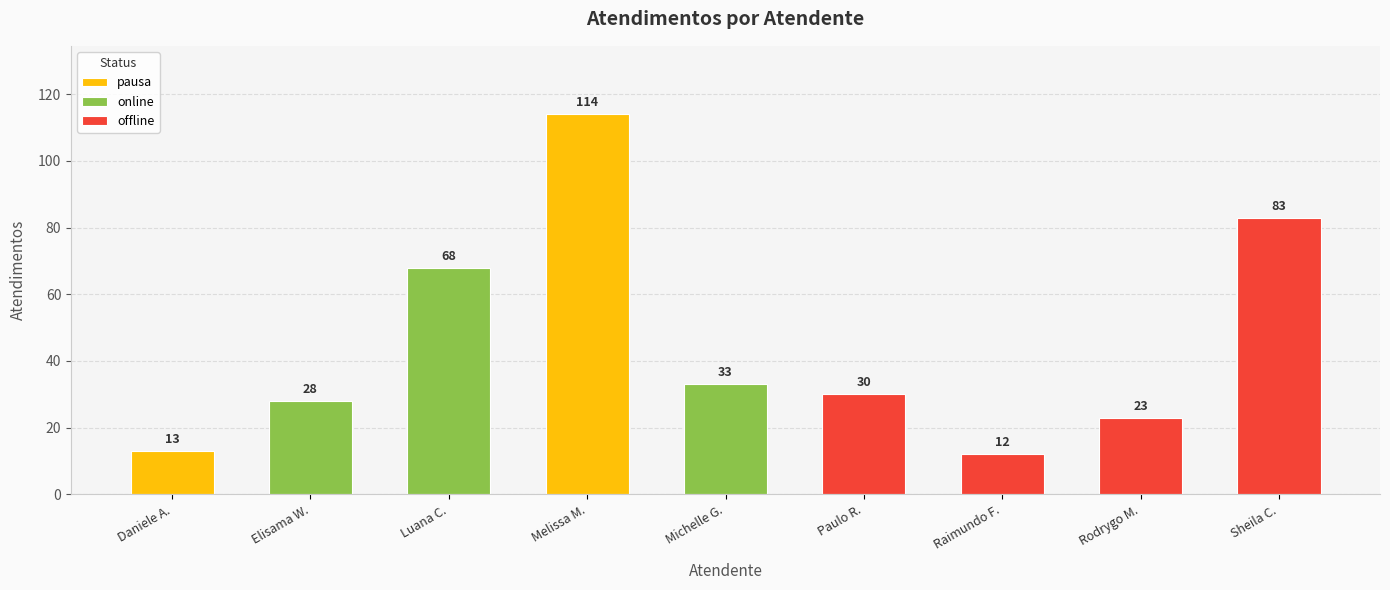

Does the chart contain stacked bars?

No